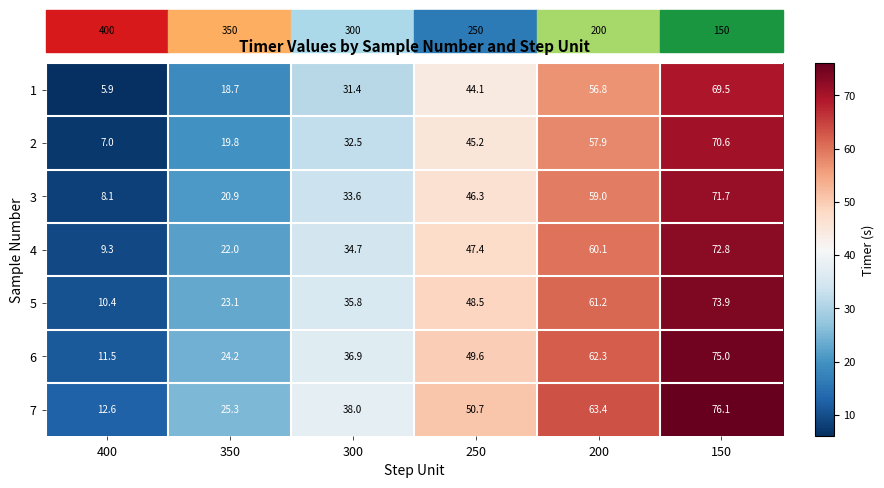

What is the spread (max minus min) of values at 350?

6.6